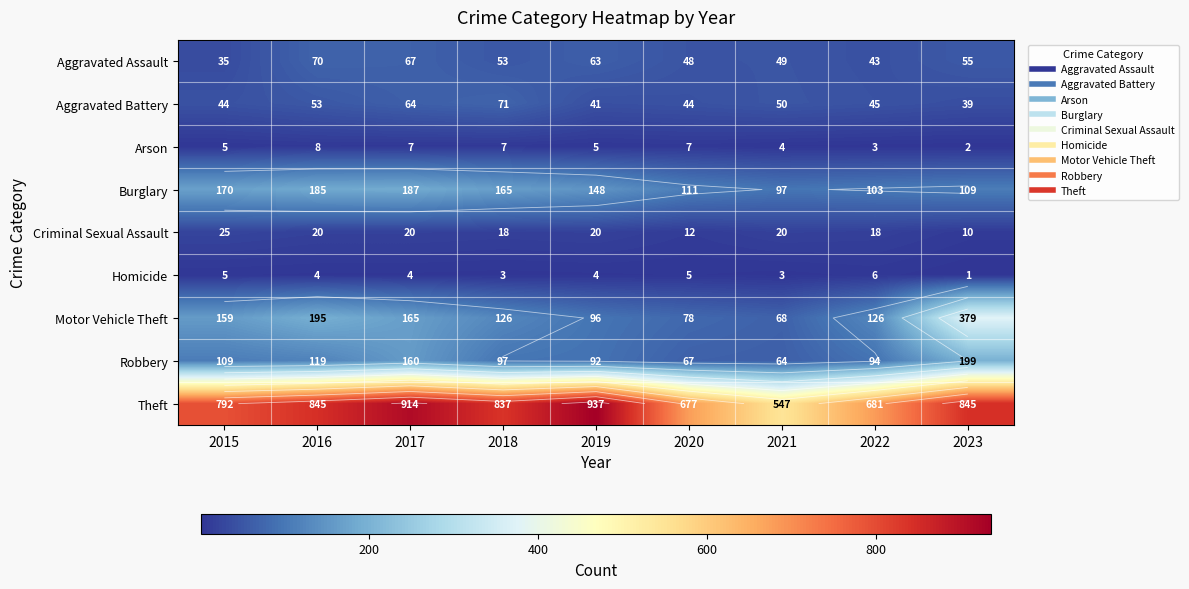

Rank the series by their maximum value, from lowest to highest.

Homicide, Arson, Criminal Sexual Assault, Aggravated Assault, Aggravated Battery, Burglary, Robbery, Motor Vehicle Theft, Theft